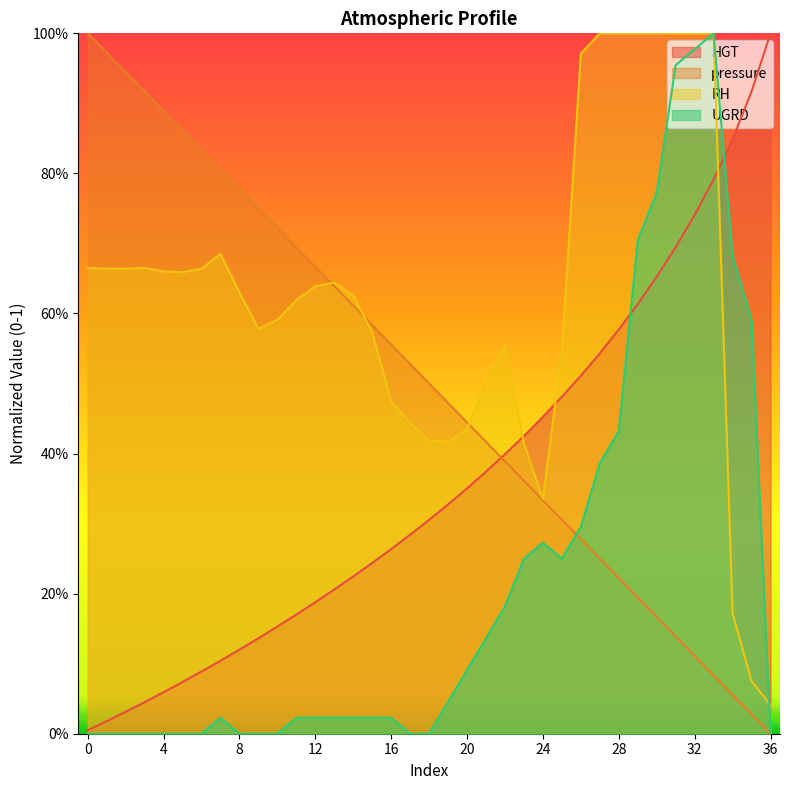

What is the average value of the UGRD series?

0.2